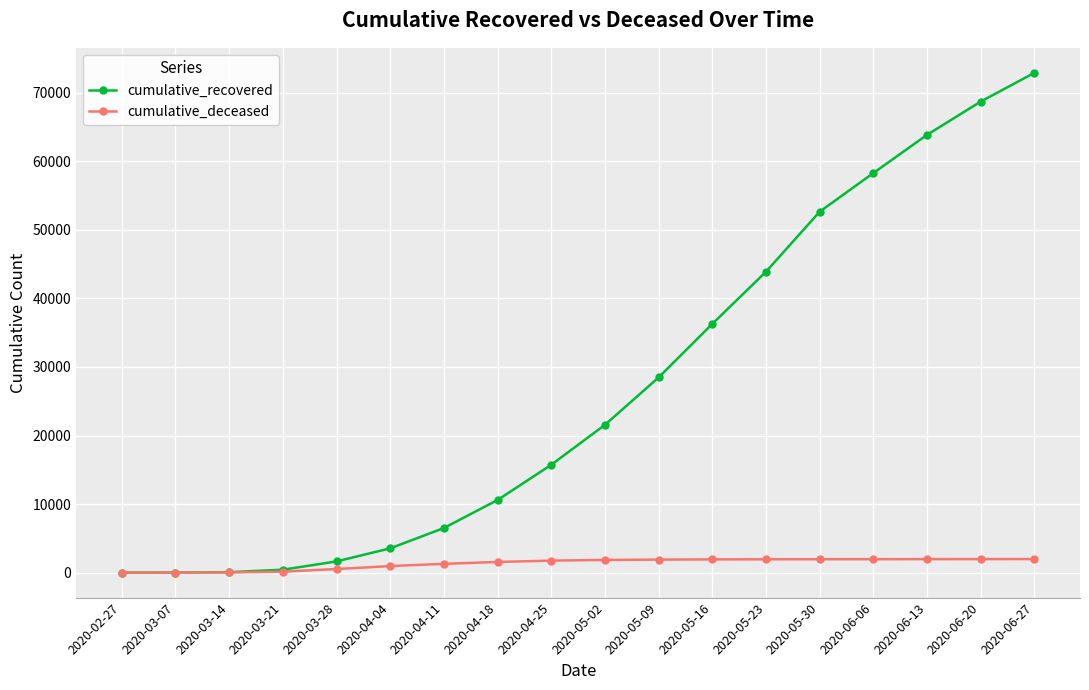

The value of cumulative_recovered at 2020-04-18 is 5392. True or false?

False